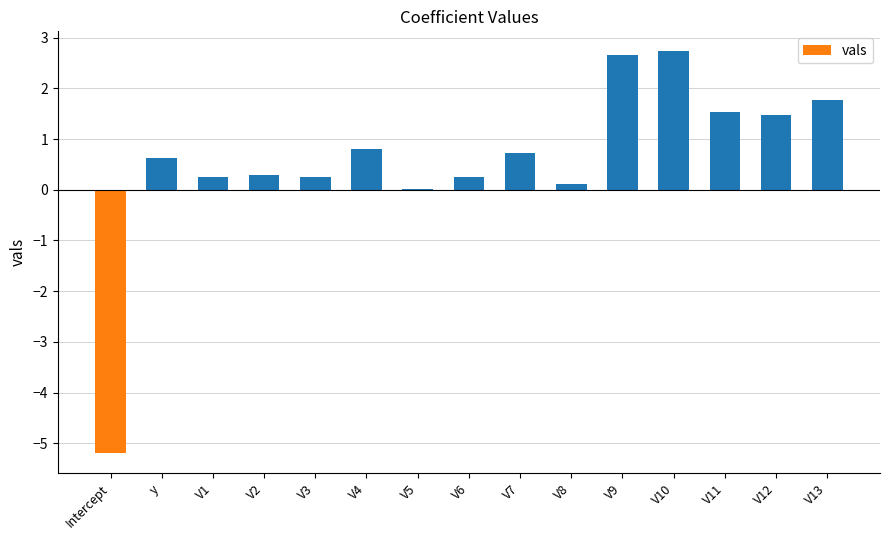

How many series are shown in this chart?

1